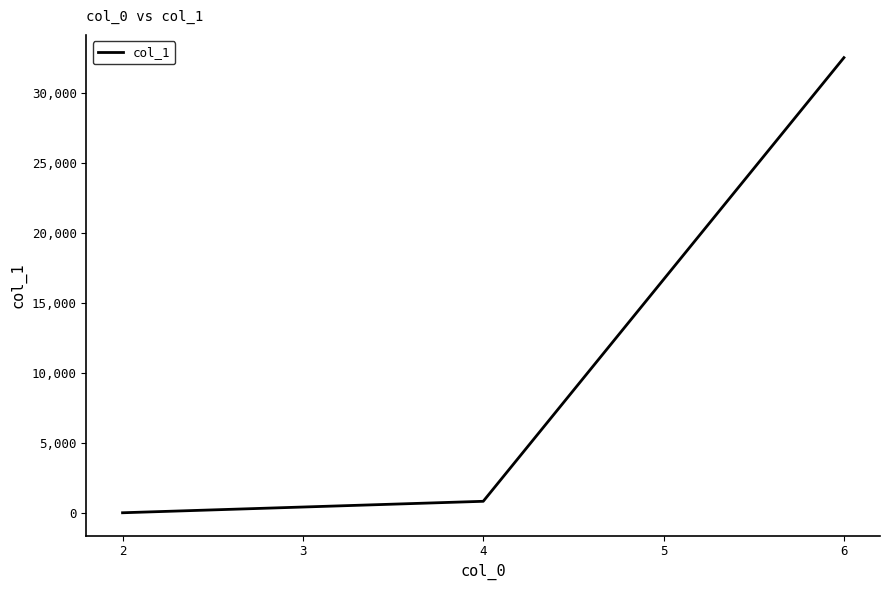

Which label corresponds to the smallest value in the chart?

2